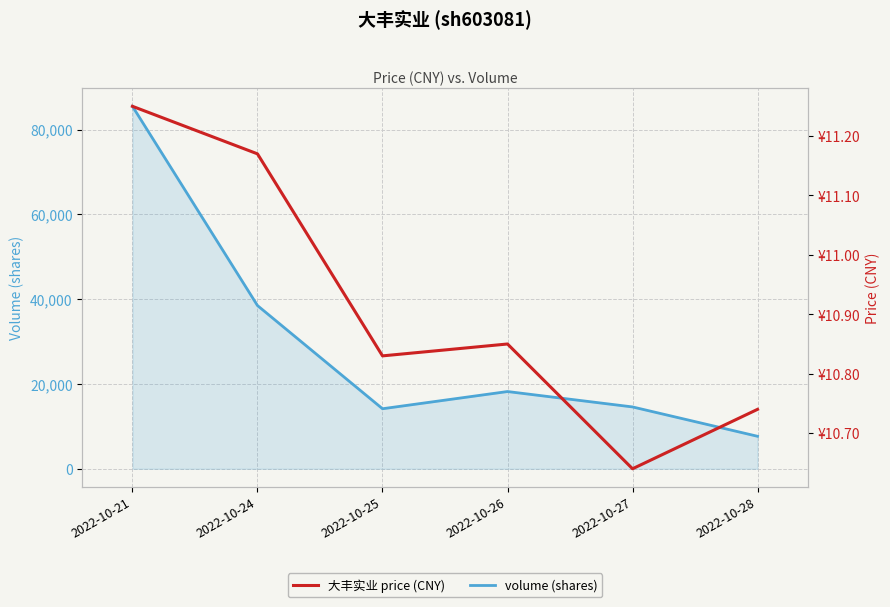

What is the greatest value displayed?

85472.0